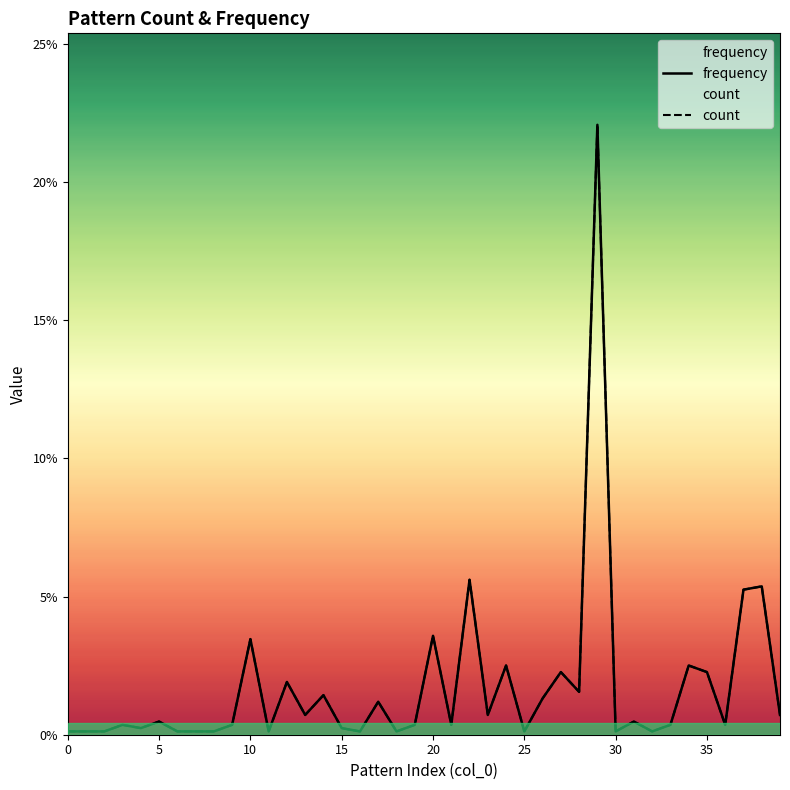

How many intersections are there between count and frequency?

1